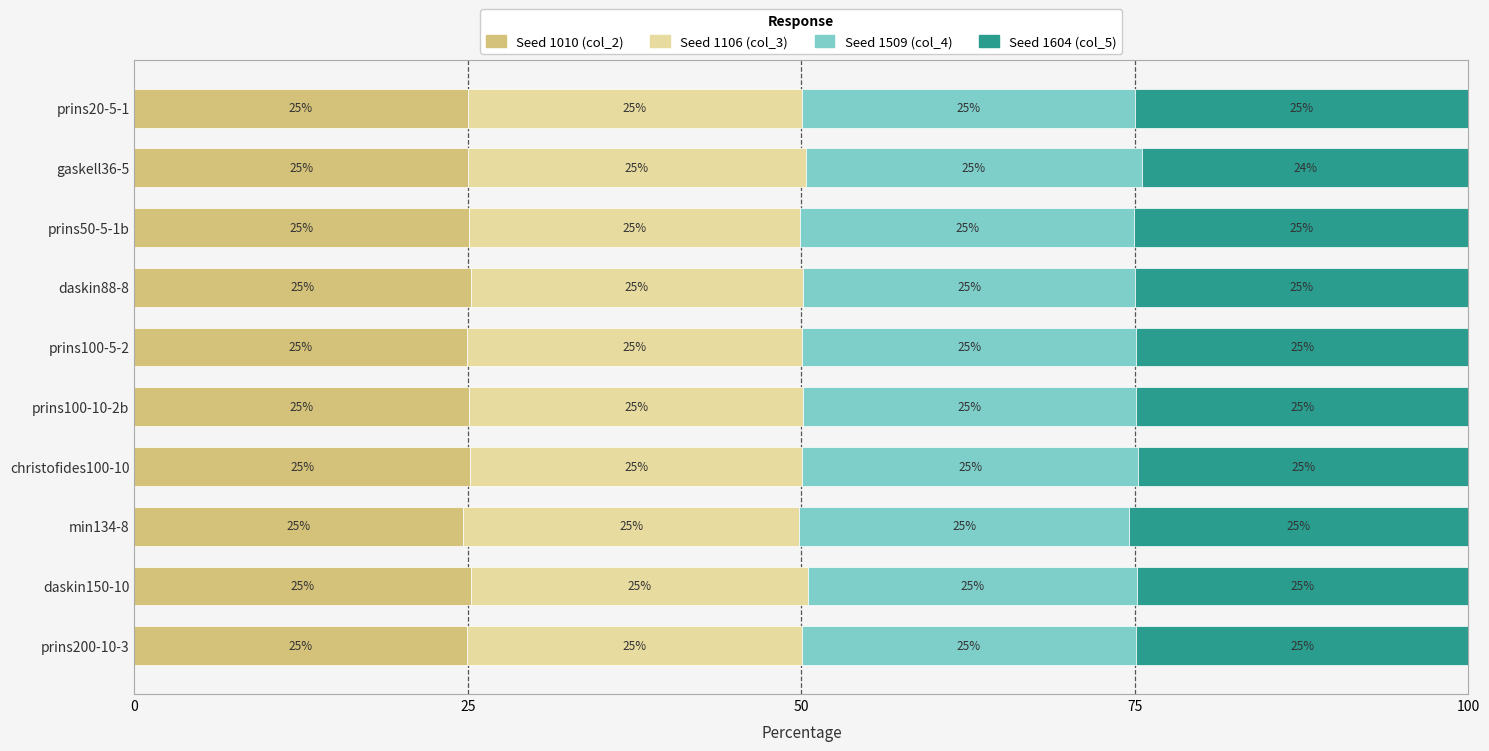

The value of Seed 1010 (col_2) at prins100-10-2b is 10.5. True or false?

False